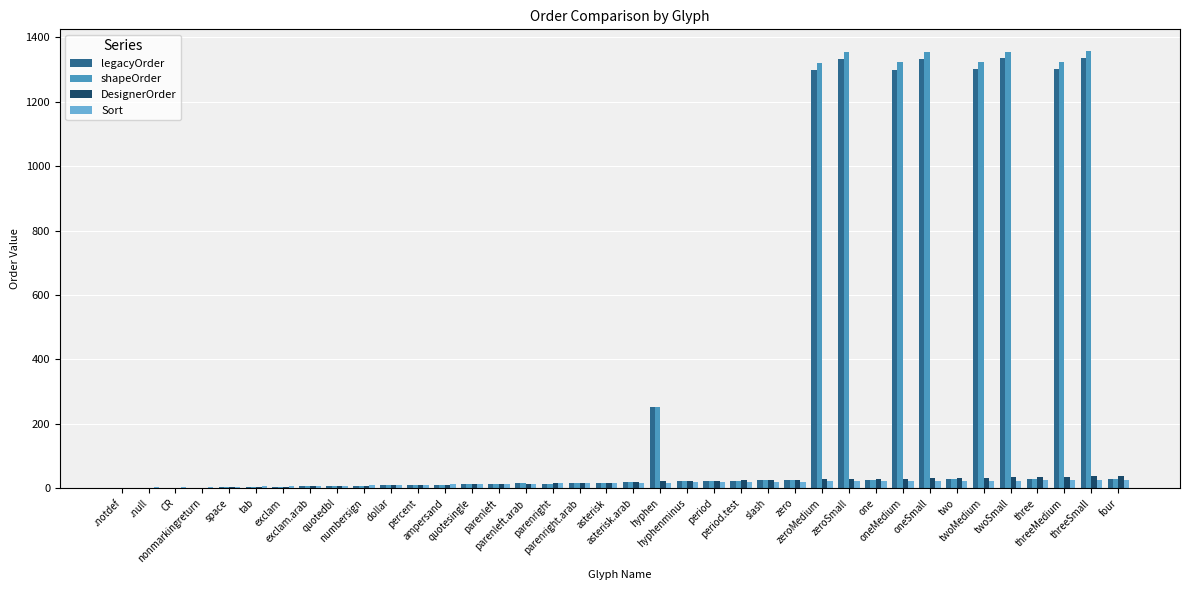

What is the sum of all shapeOrder values?

11363